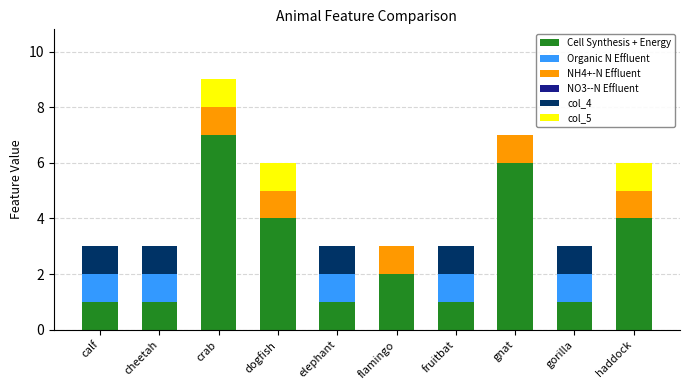

True or false: Cell Synthesis + Energy has a value of 6 at gnat.

True